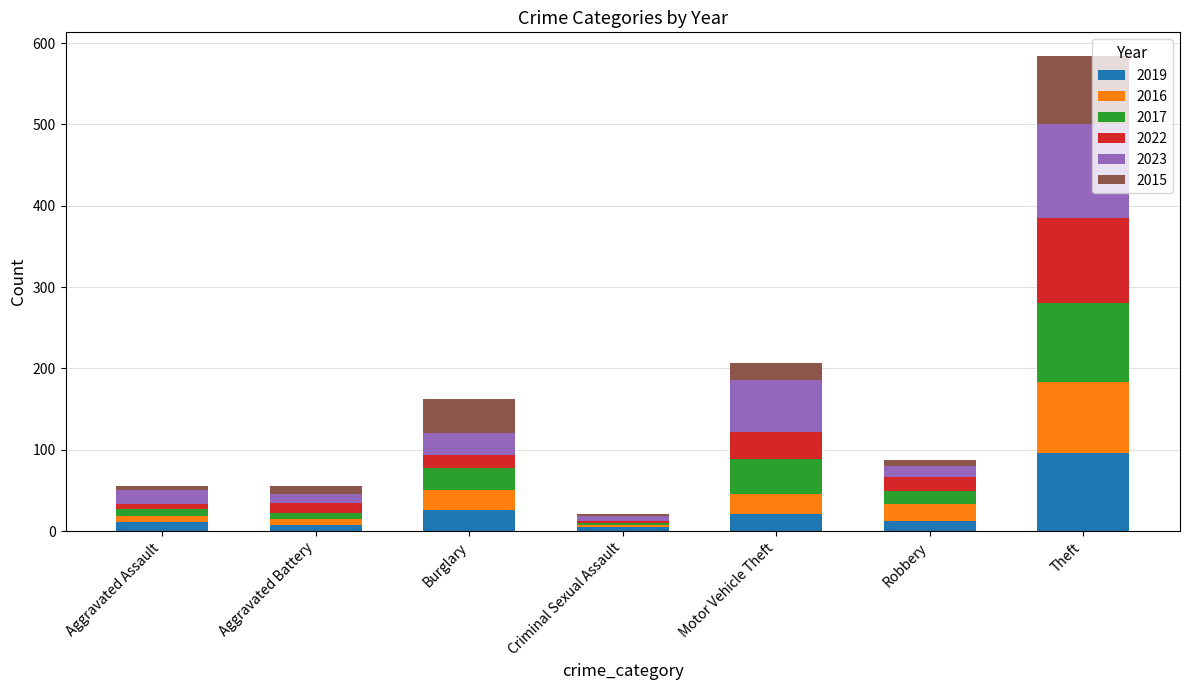

What is the highest value of the 2019 series?

96